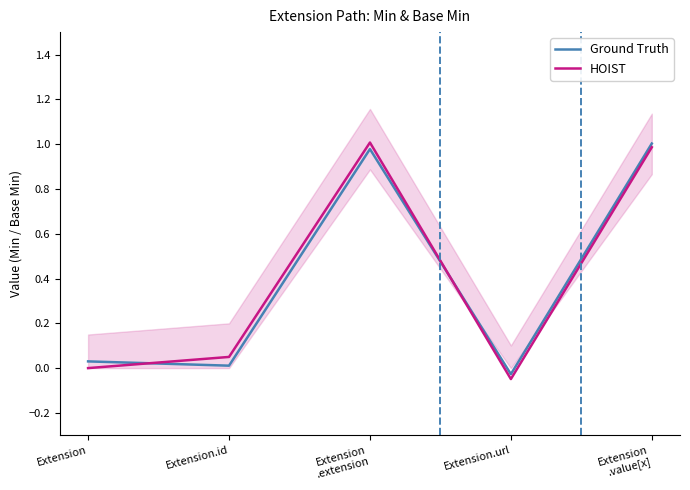

At which category does the chart reach its peak across all series?

Extension
.extension